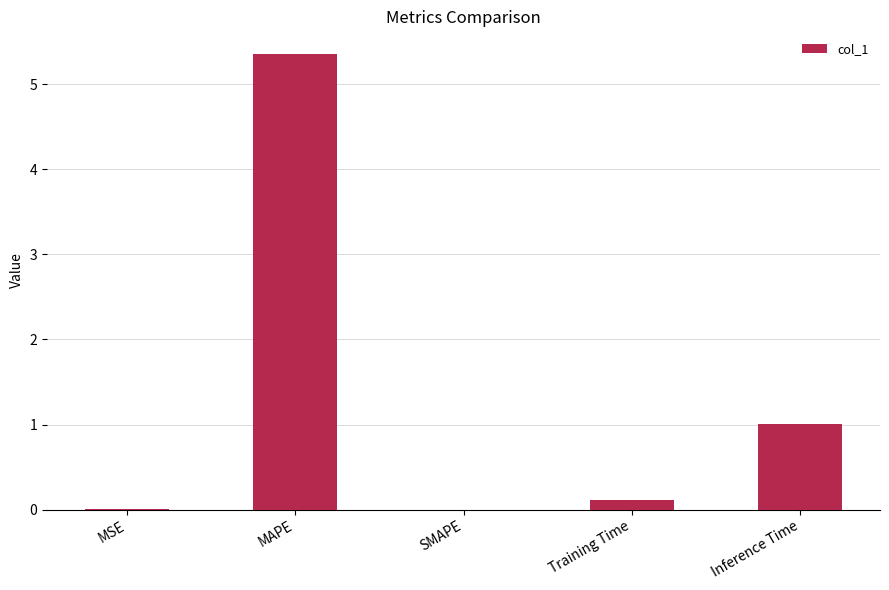

Between MSE and MAPE, which is larger?

MAPE